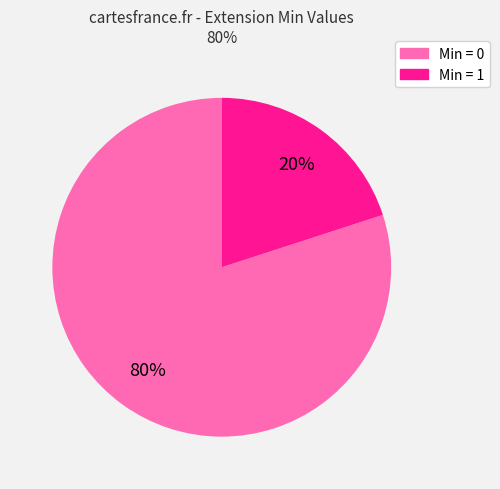

To the nearest percent, what is the difference between the largest and smallest slice percentages?

60%